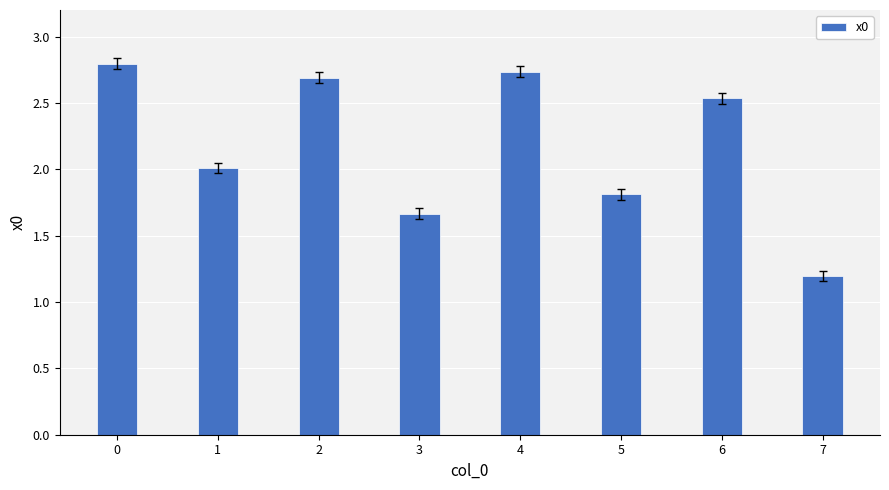

Where is the data nearest to the value 1?

7